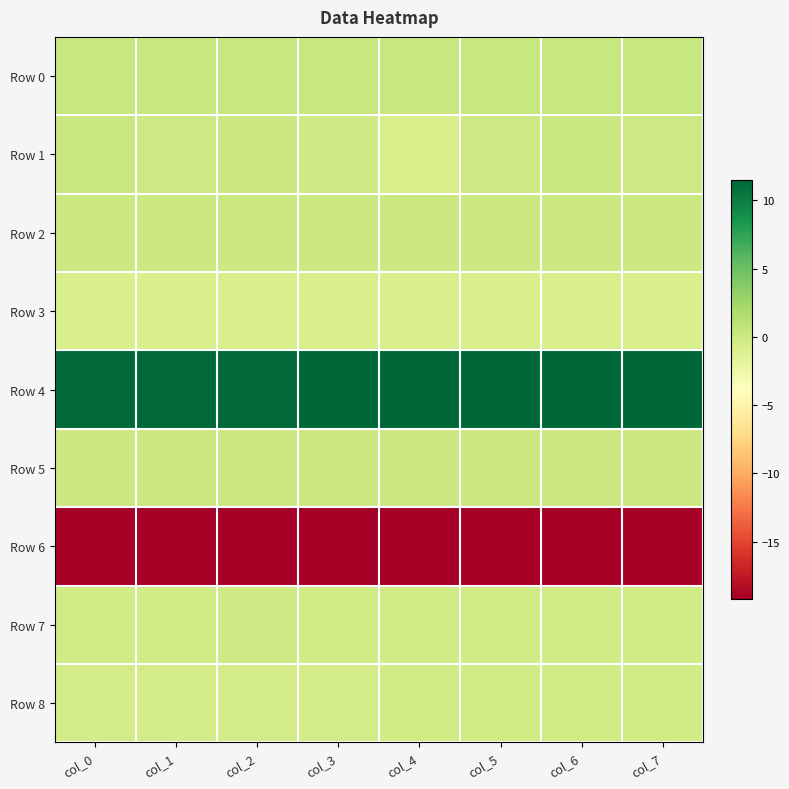

What is the difference between the highest and lowest values at col_2?

30.4